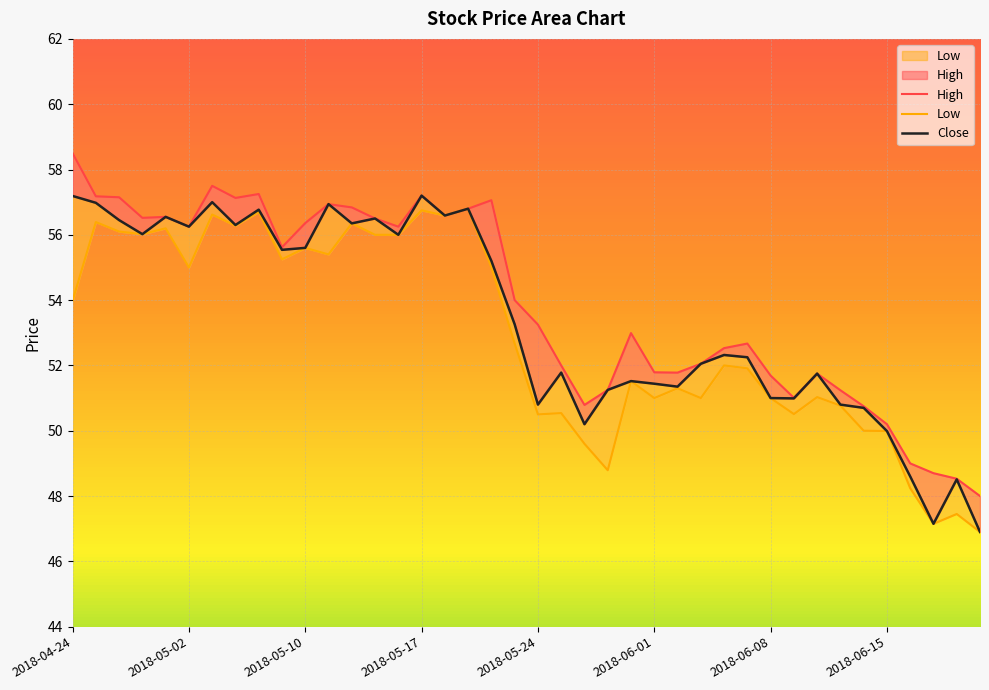

Rank the series by their average value, from highest to lowest.

High, Close, Low